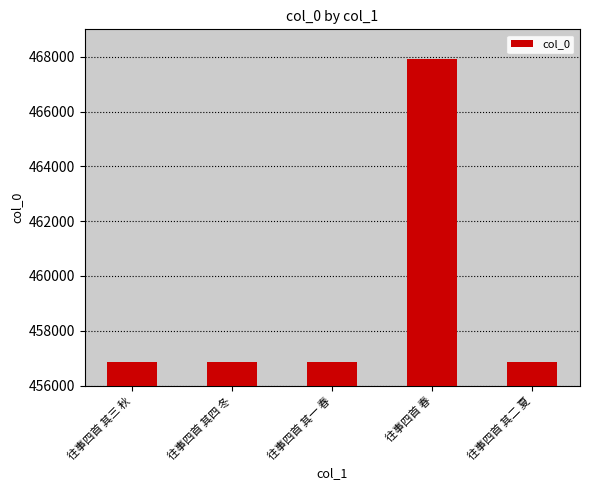

Is it true that the value at 往事四首 春 is 167878?

False